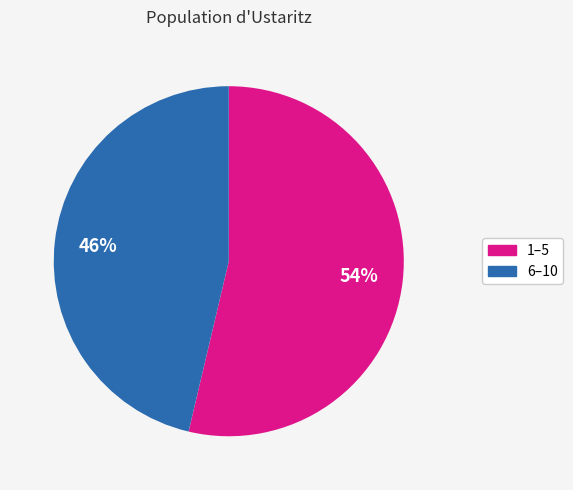

Is 1–5 the majority of the pie?

Yes